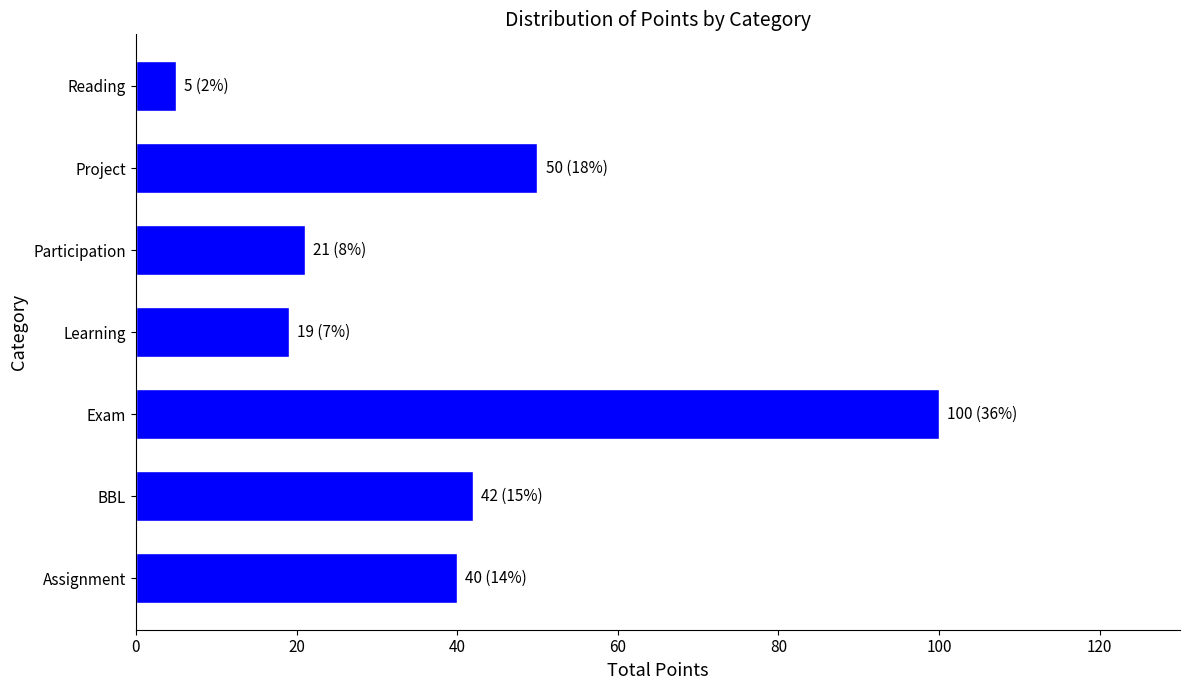

List the labels in order of value, largest first.

Exam, Project, BBL, Assignment, Participation, Learning, Reading